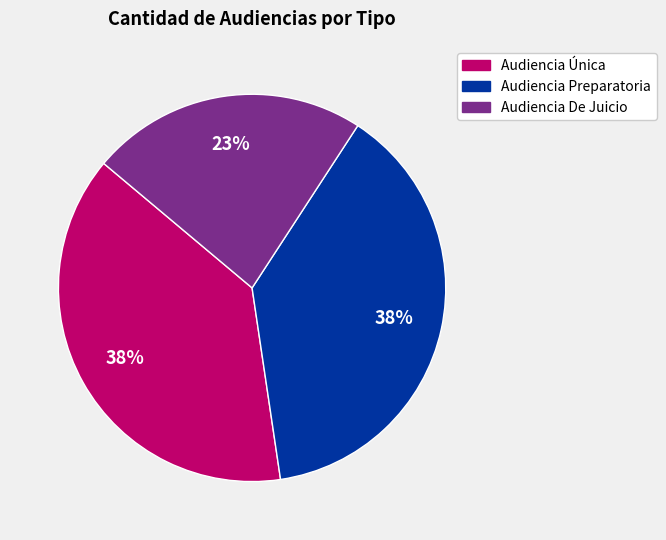

To the nearest percent, what is the difference between the largest and smallest slice percentages?

15%